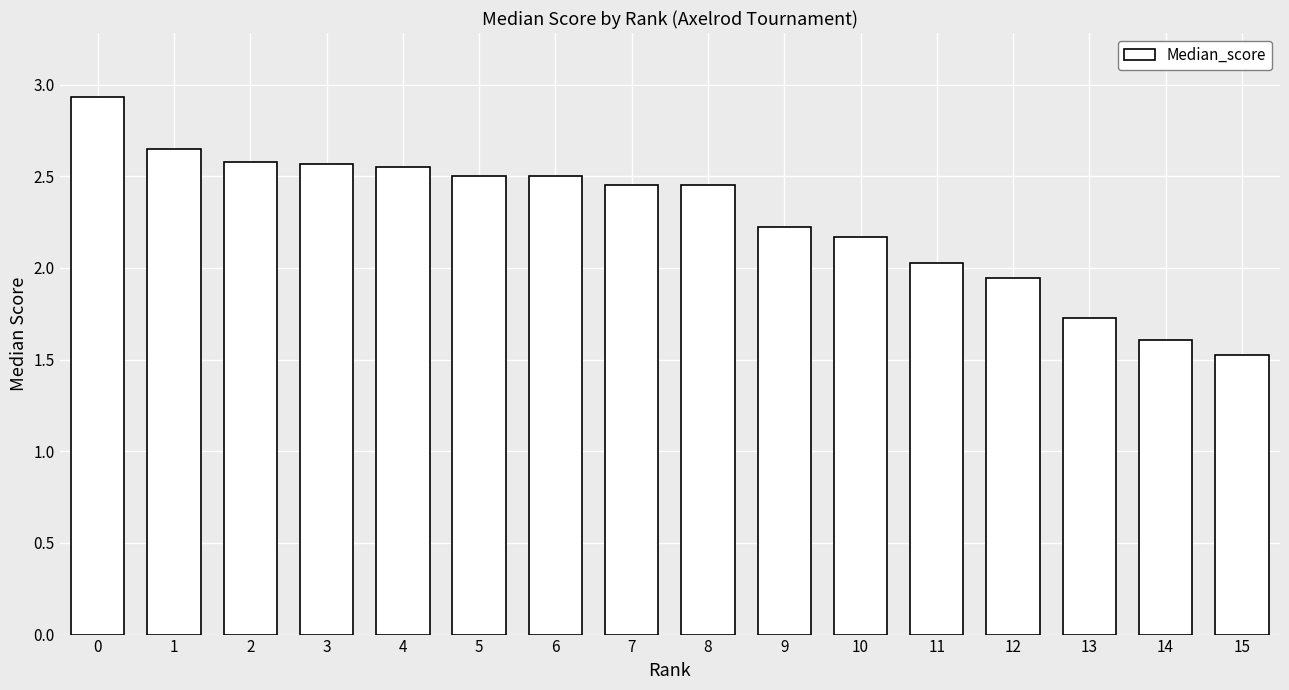

What is the maximum value shown in the chart?

2.9